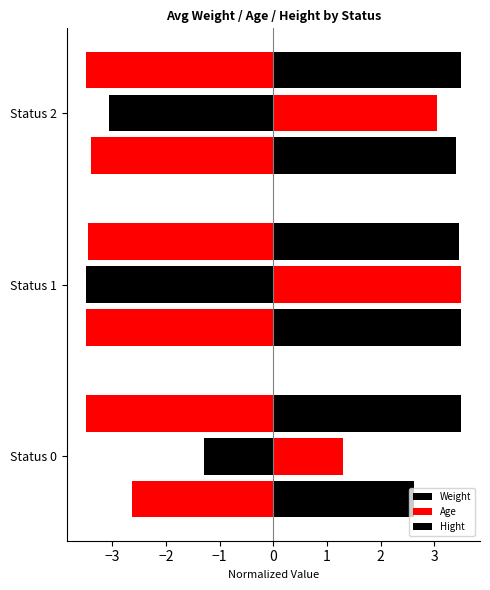

How many values in the Weight series are below 3?

1